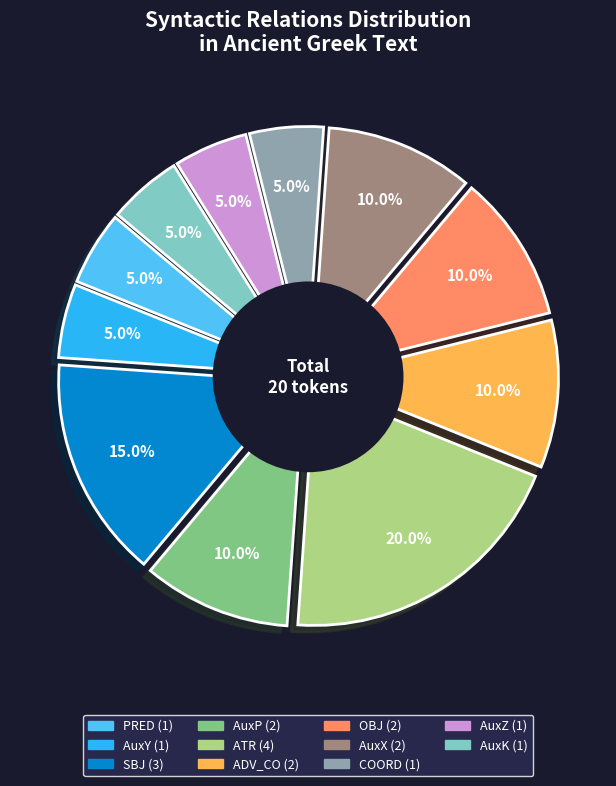

To the nearest percent, what is the average slice percentage?

9%